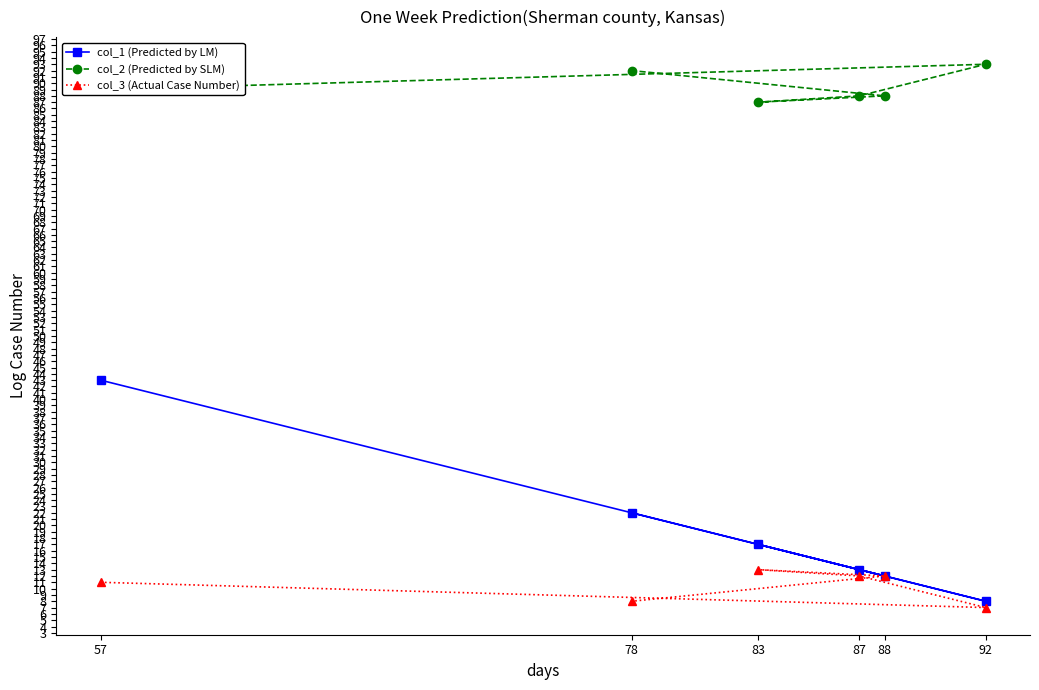

List the series in order of their peak value, highest first.

col_2 (Predicted by SLM), col_1 (Predicted by LM), col_3 (Actual Case Number)